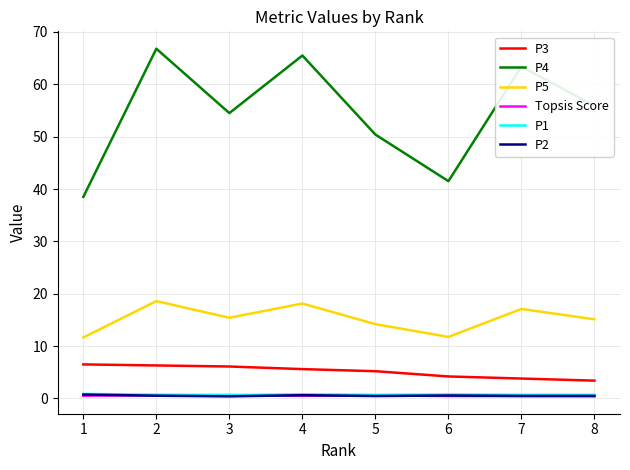

True or false: P4 and P1 cross at least once.

False